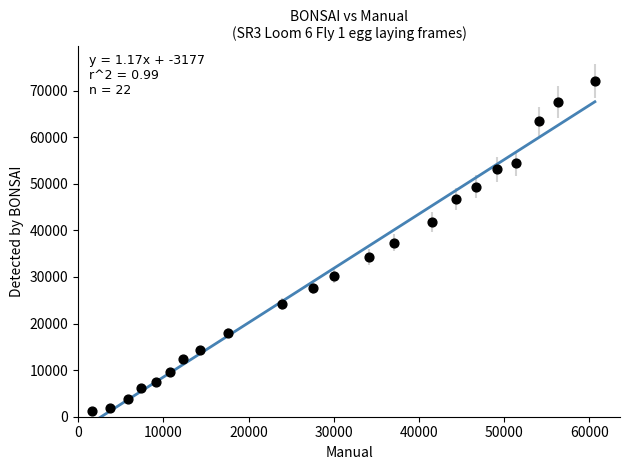

What is the range of Y values (max minus min)?

70808